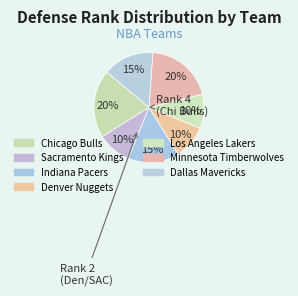

How many slices are in this pie chart?

7